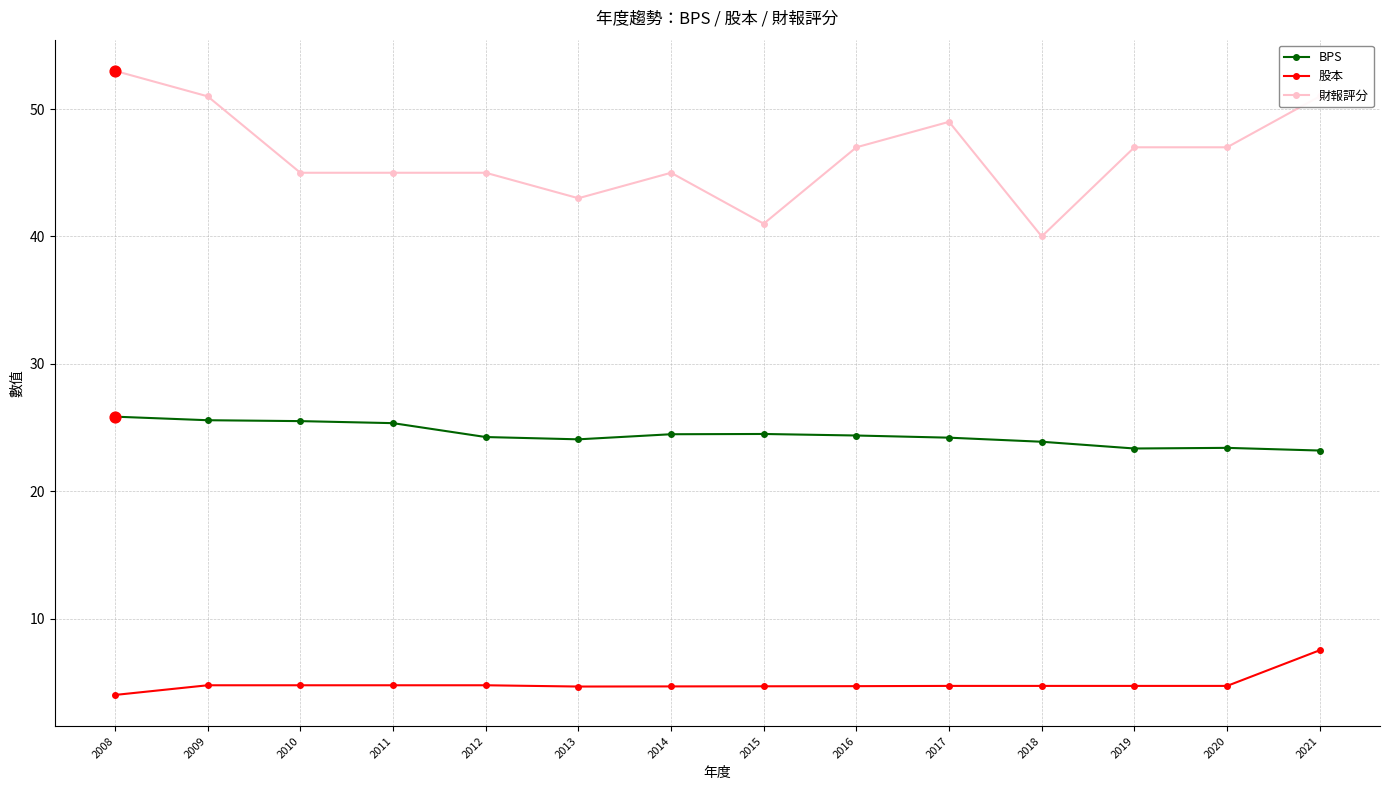

Which series has the widest spread of values?

財報評分